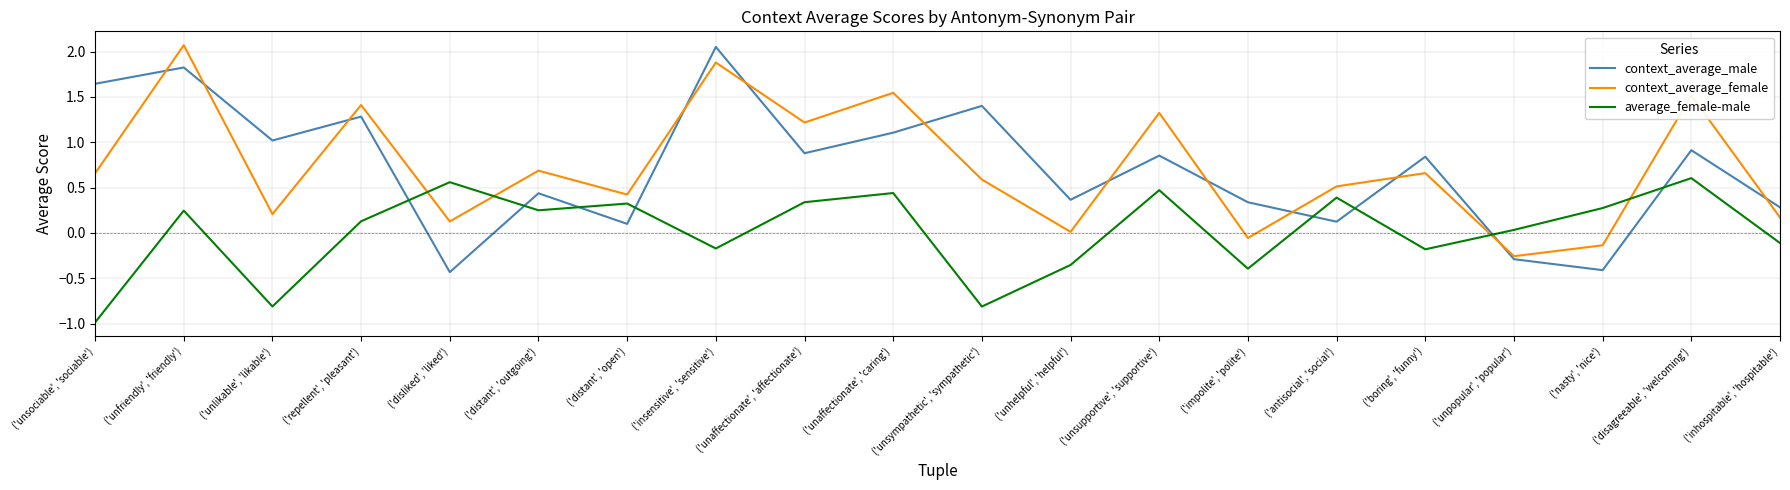

What is the smallest value displayed?

-1.0